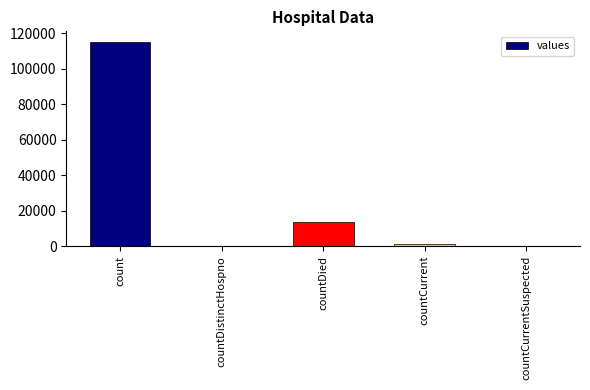

The value at countCurrentSuspected is 69142. True or false?

False